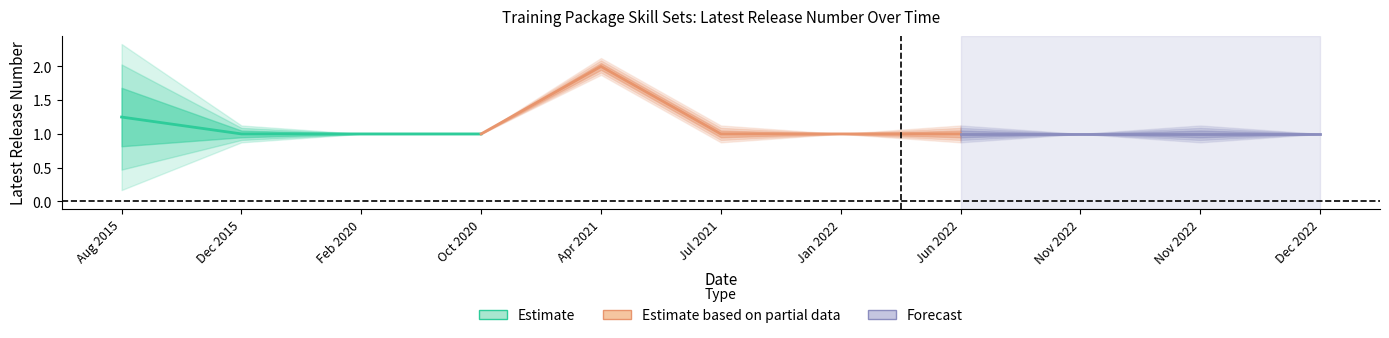

Does the chart have visible grid lines?

No